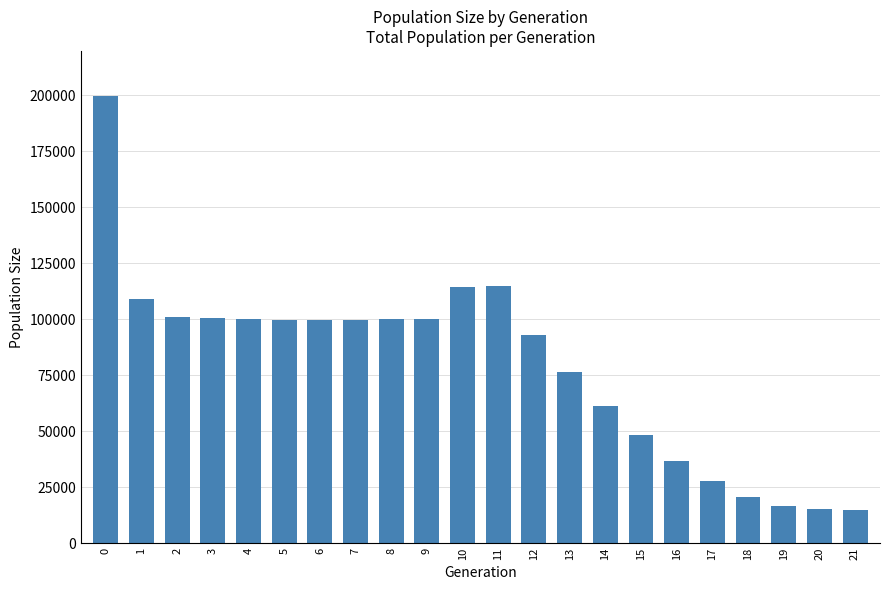

What is the difference between the second highest and second lowest values?

99501